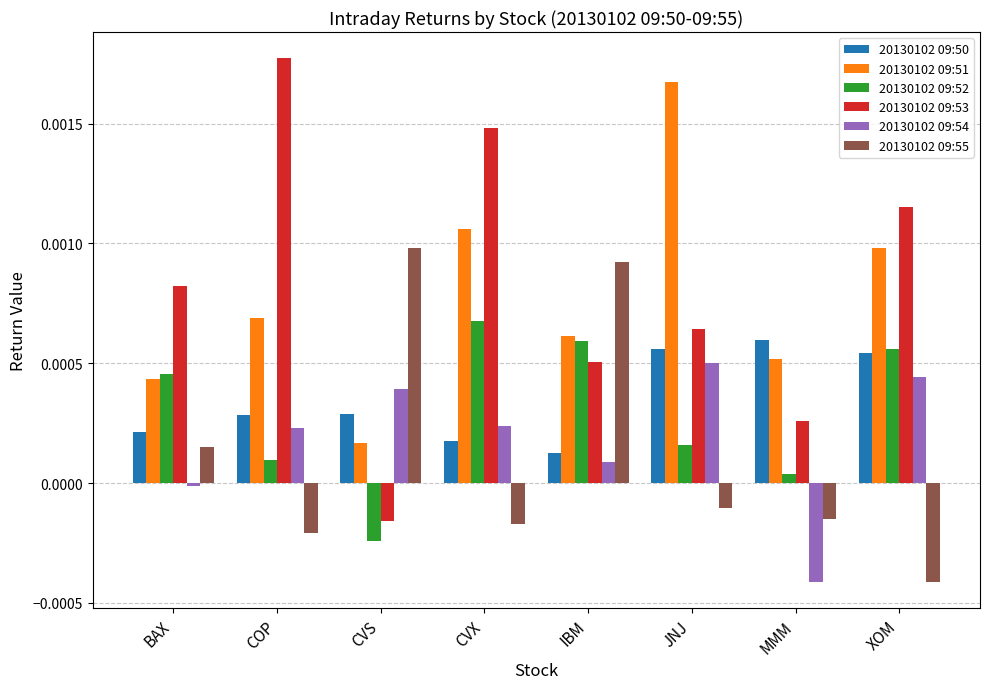

Which category has the lowest value in the 20130102 09:50 series?

IBM